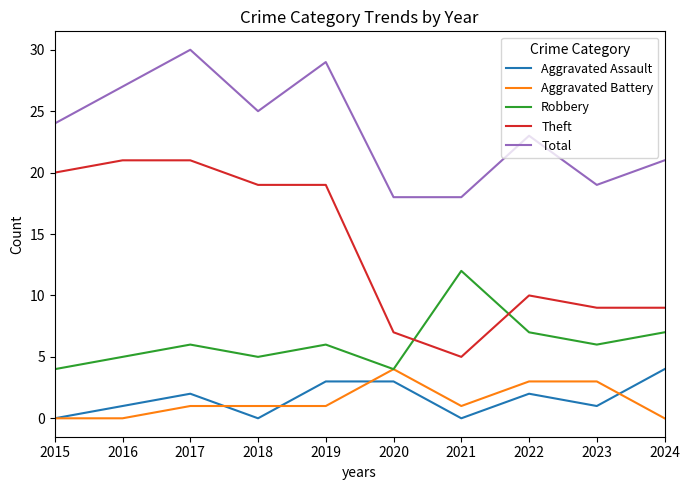

How many categories are shown in the chart?

10